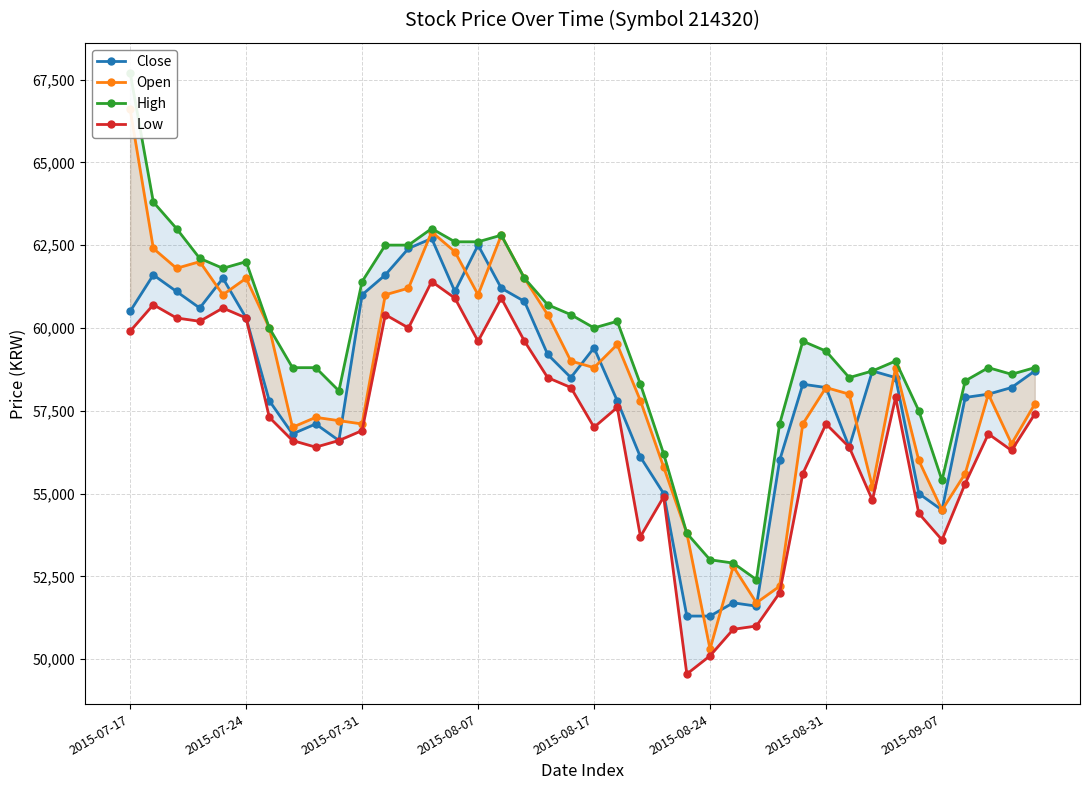

What is the lowest value of the High series?

52400